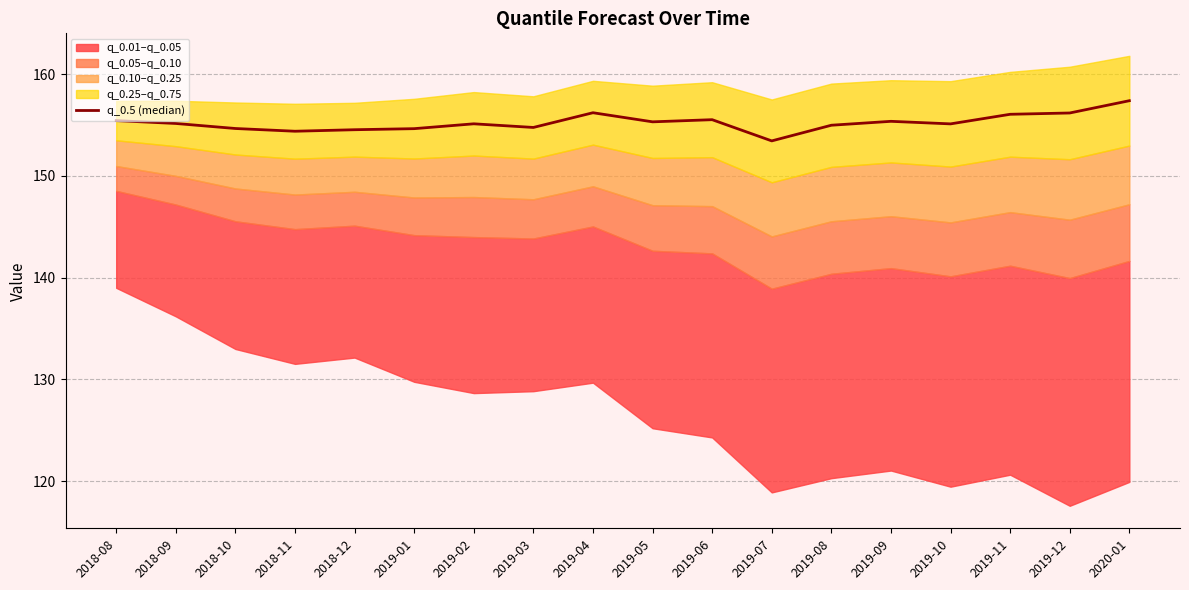

What is the difference between the second highest and second lowest values?

1.8